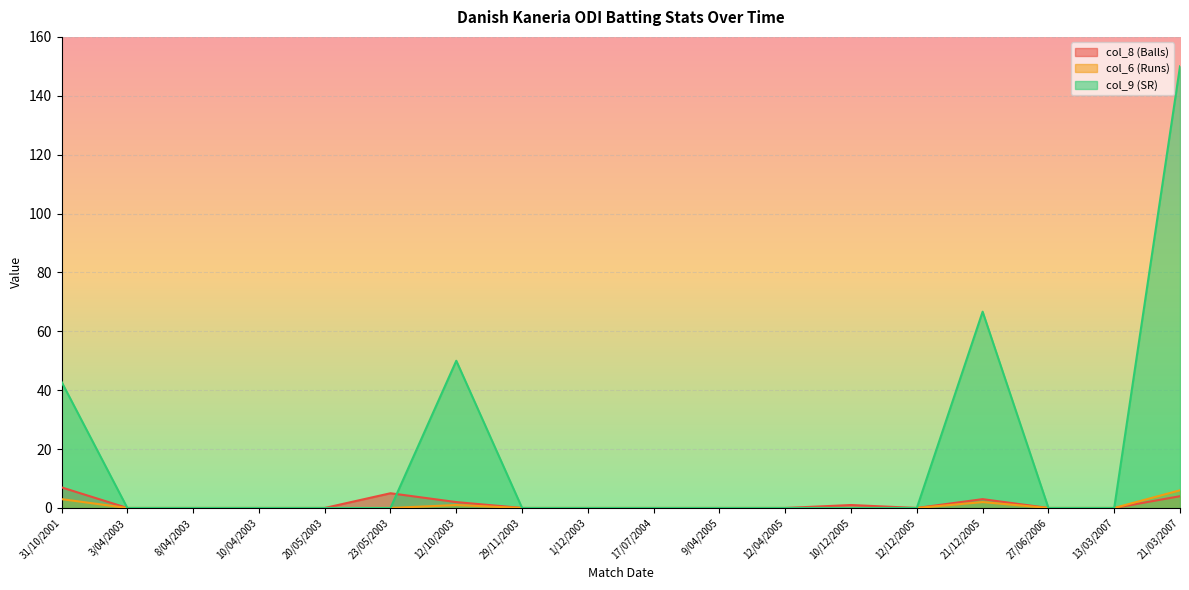

How many lines are shown in the chart?

3